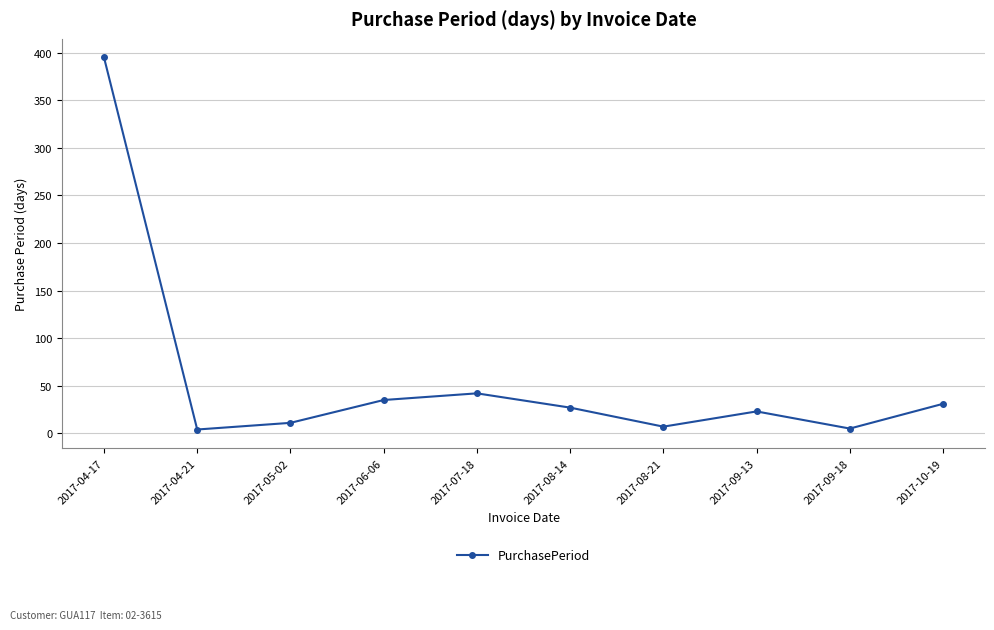

True or false: the data has more than 1 interior local peaks.

True